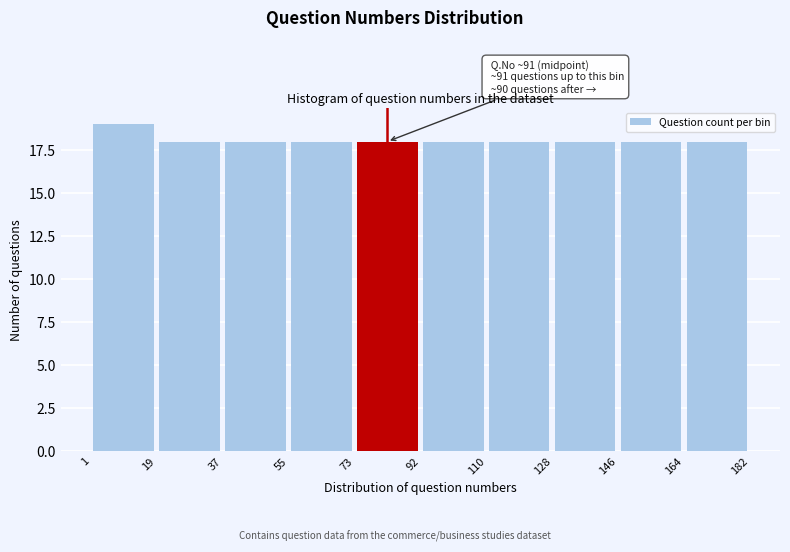

Over which range of the x-axis is the bar tallest?

1 to 19